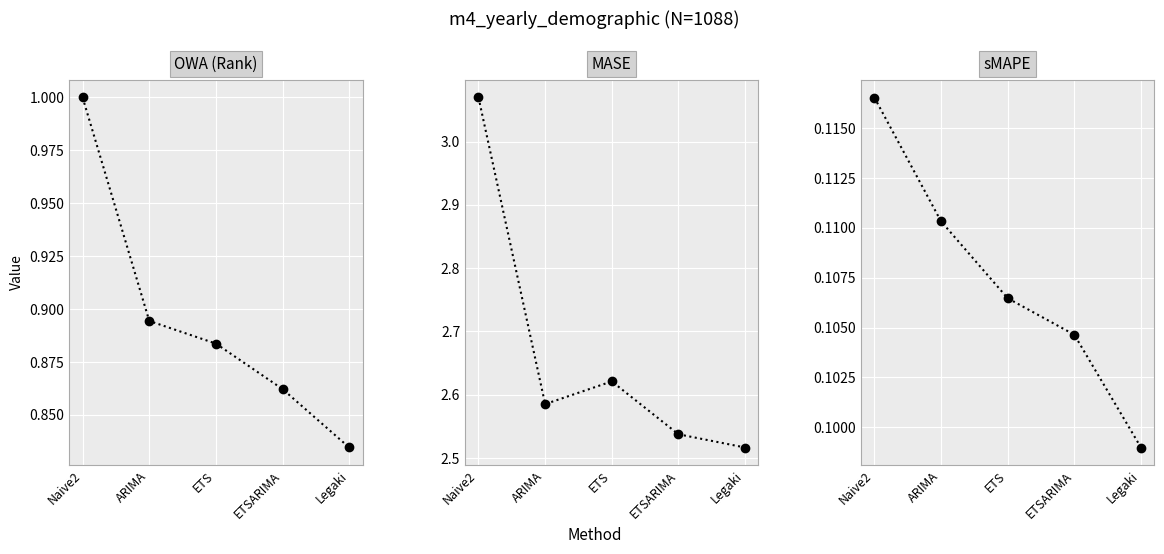

Which series changed the most between Naive2 and ARIMA?

MASE